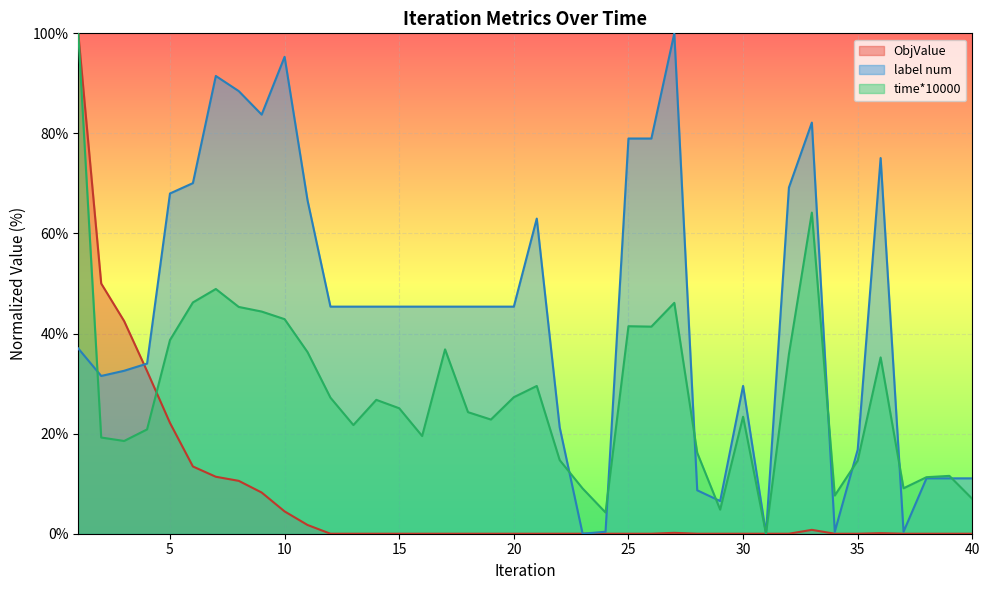

Count the number of categories in the chart.

40